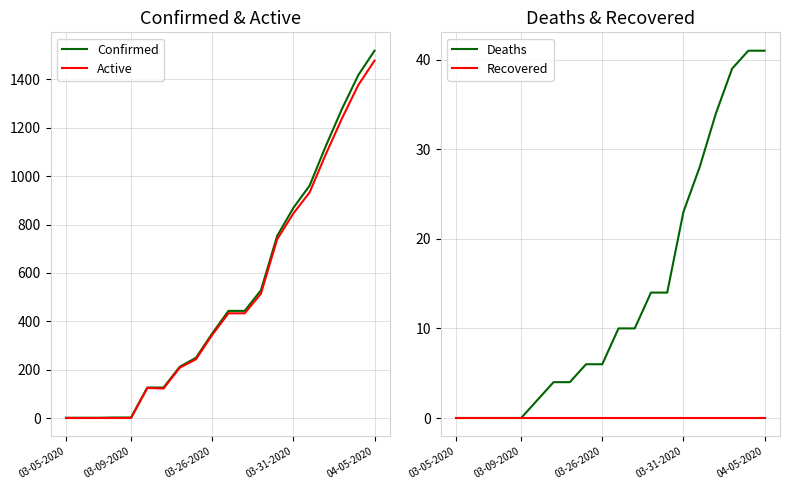

How many distinct data groups are displayed?

4